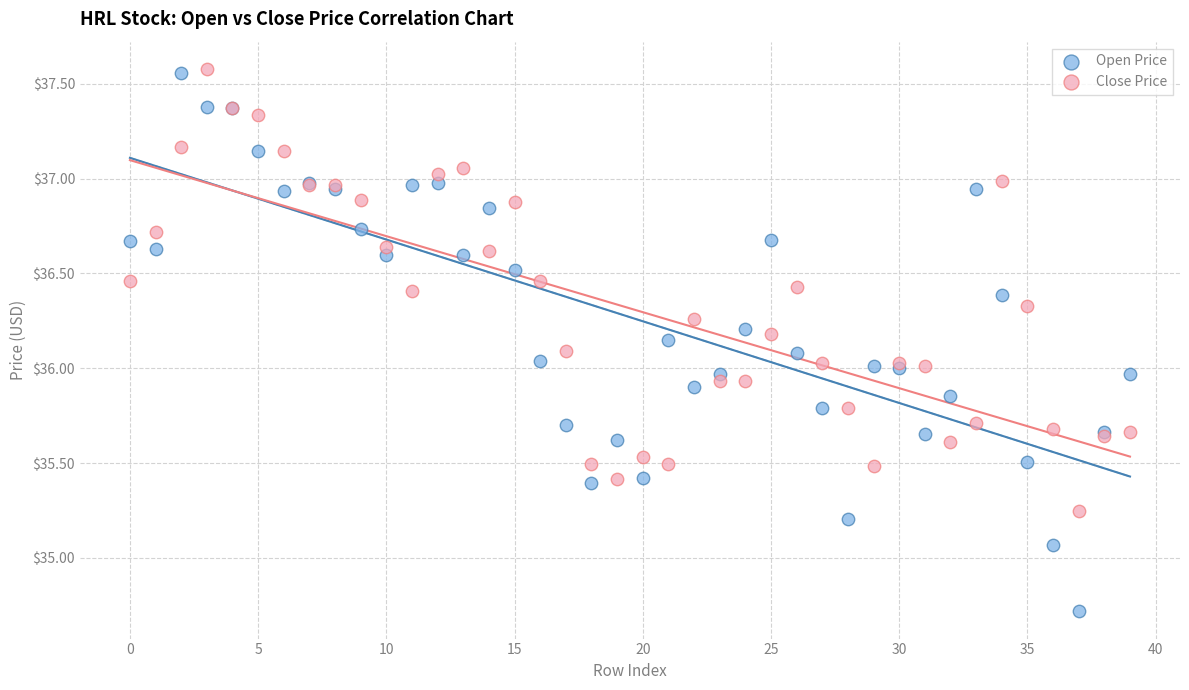

Which series reaches the minimum Y coordinate?

Open Price